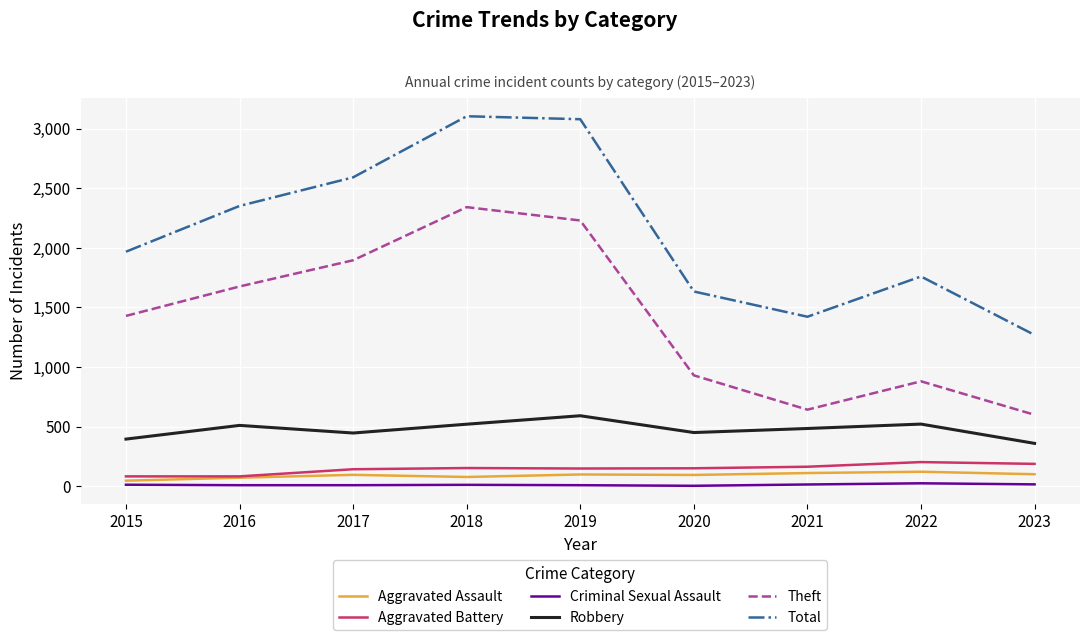

Is it true that Total equals 1761 at 2023?

False